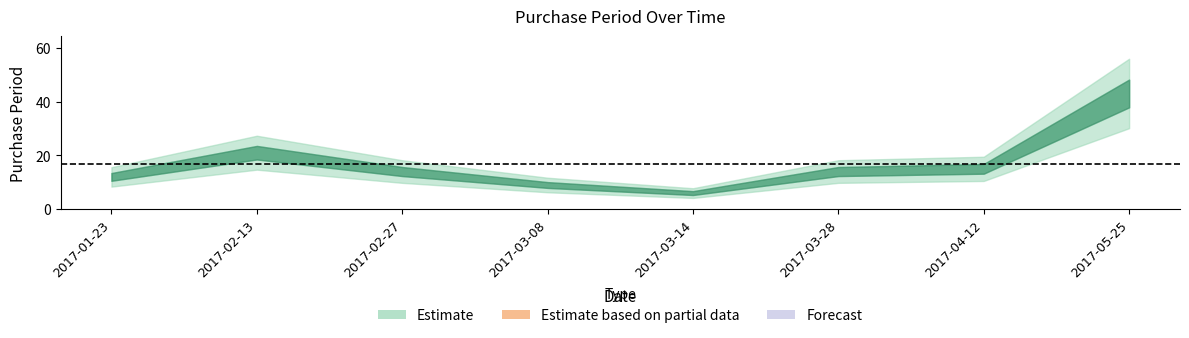

Reading left to right, extract all data points from this chart.

12	21	14	9	6	14	15	43